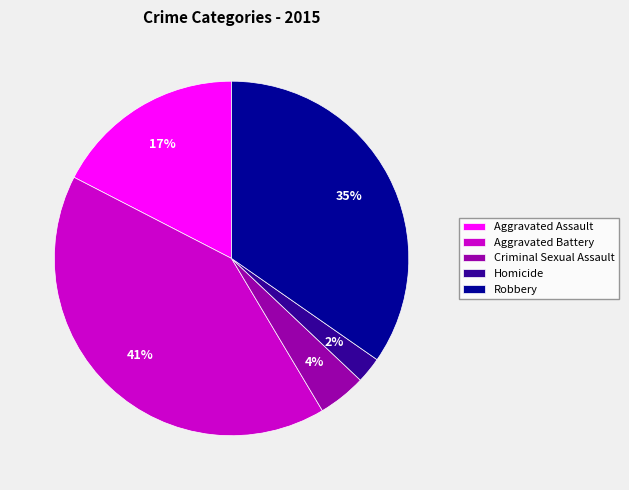

Approximately how many times larger is the value at Criminal Sexual Assault compared to Robbery?

0.1